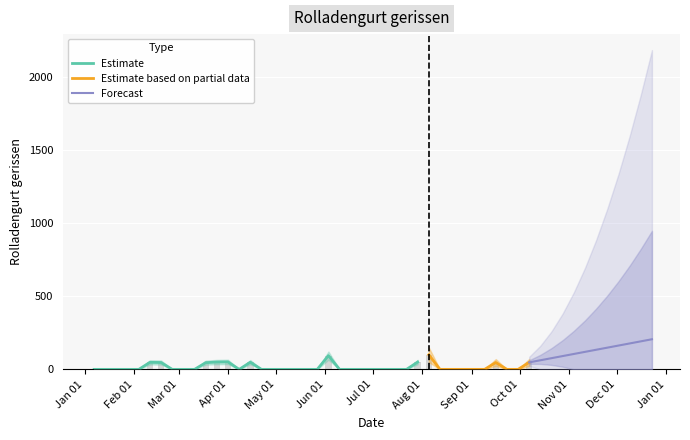

What is the maximum value shown in the chart?

100